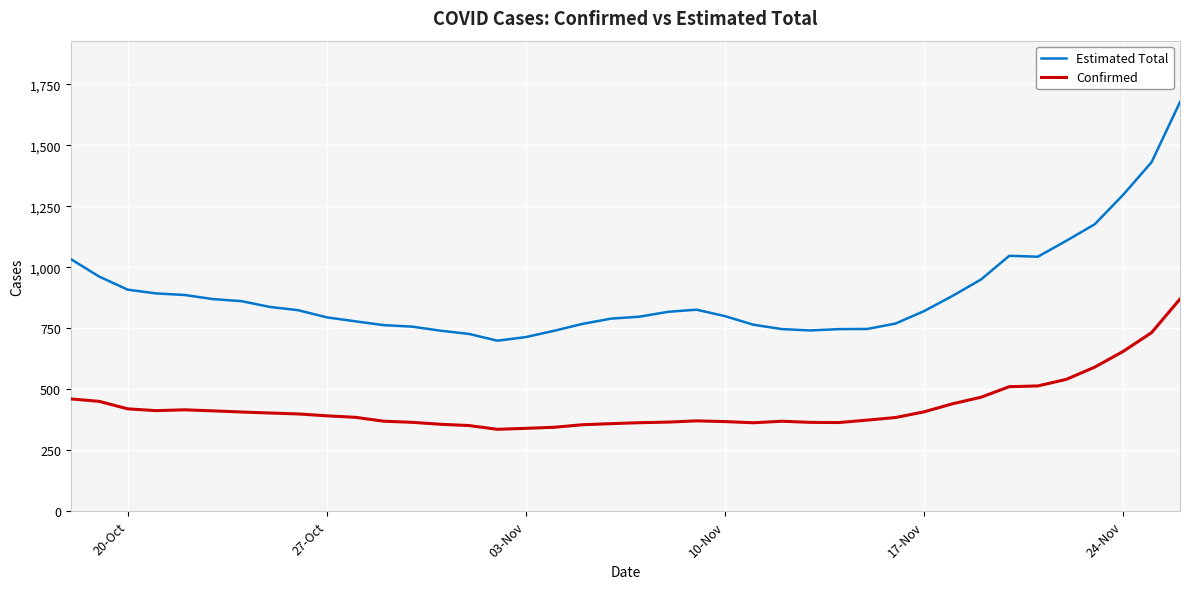

Which series has the largest total across all categories?

Estimated Total